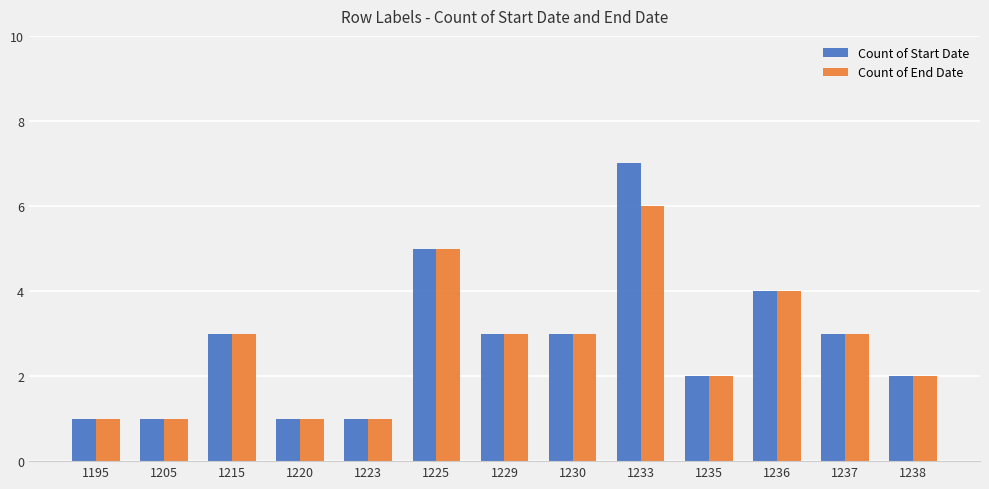

At which category is the sum across all series the highest?

1233